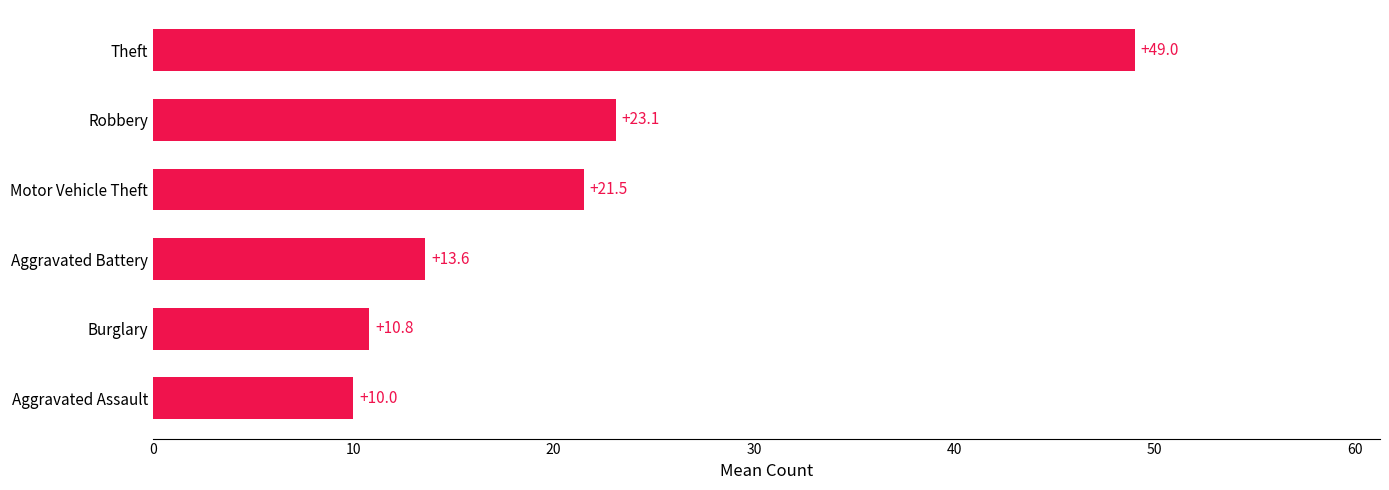

Rank the categories by value from highest to lowest.

Theft, Robbery, Motor Vehicle Theft, Aggravated Battery, Burglary, Aggravated Assault